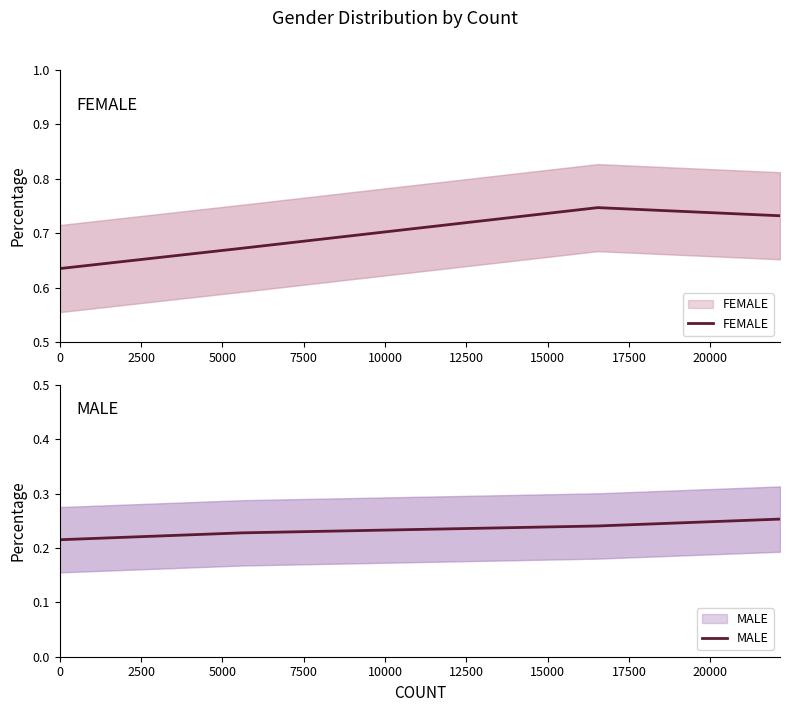

True or false: MALE and FEMALE intersect in this chart.

False